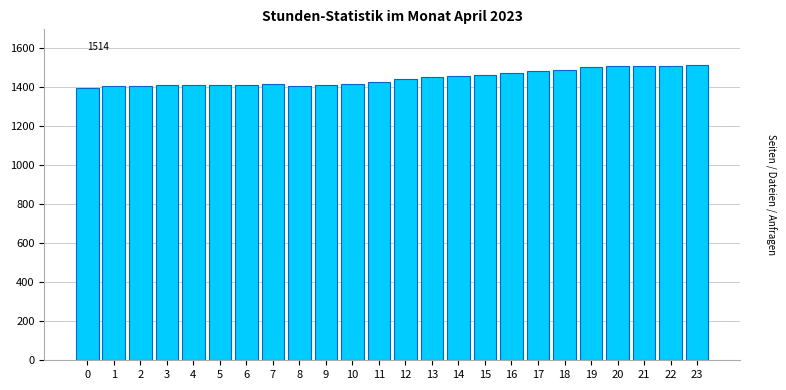

Approximately how many times larger is the value at 14 compared to 6?

1.0